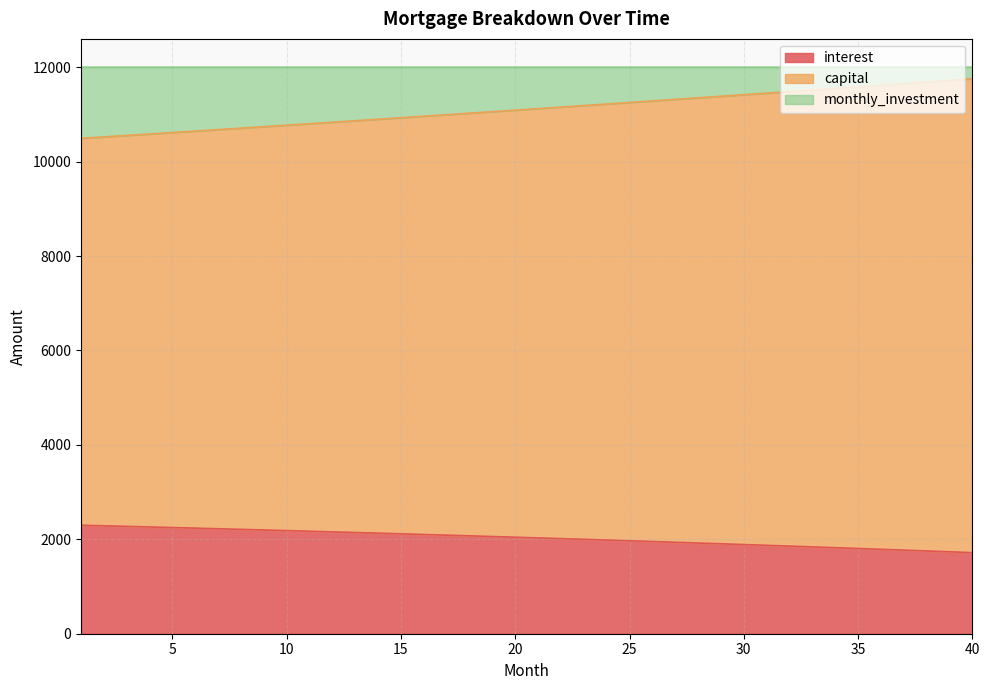

What is the value of the interest point at the 17th from the left?

2087.7